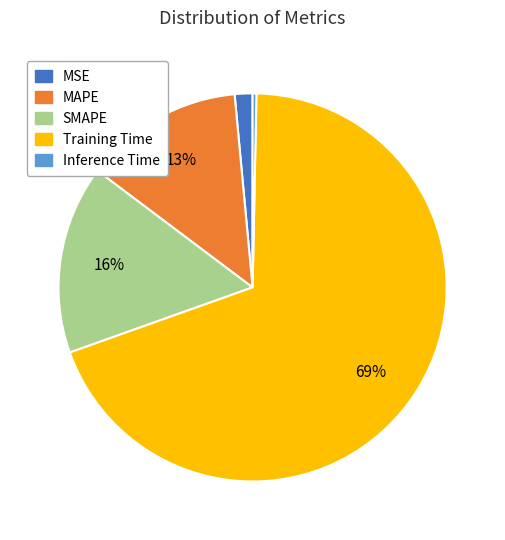

What is the smallest slice in the pie chart?

Inference Time